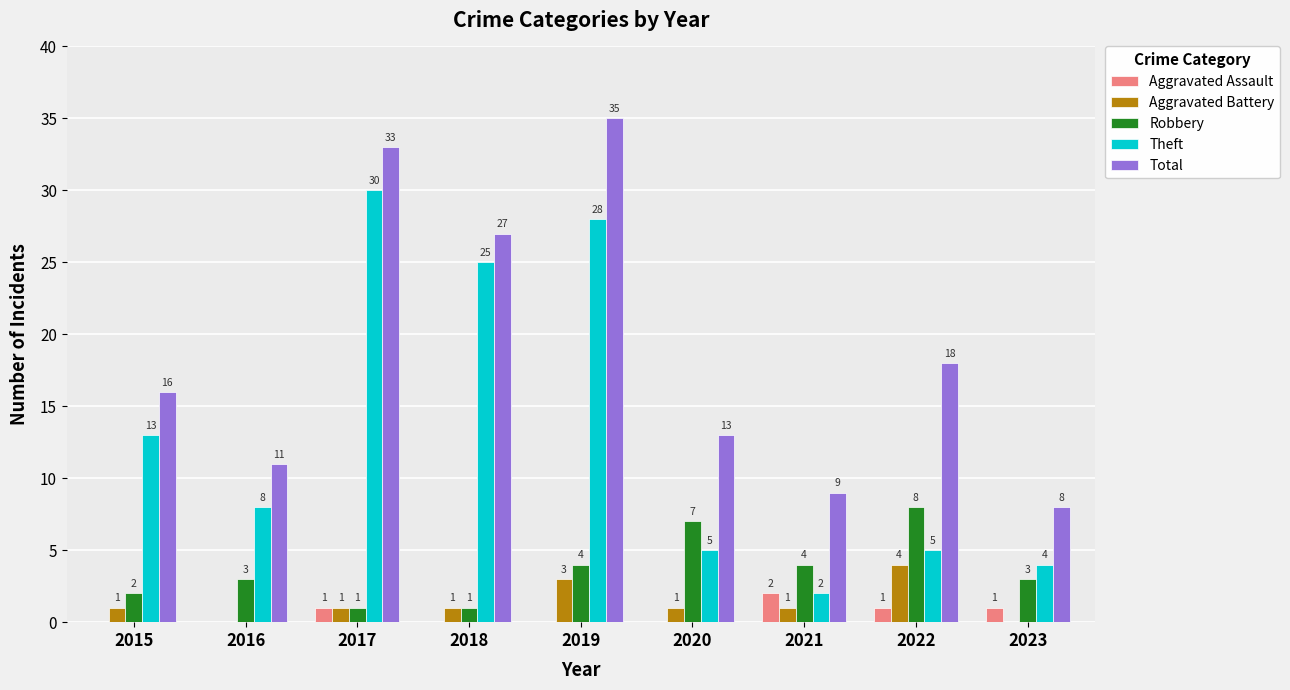

Reading left to right, extract all data points from this chart.

Aggravated Assault: 2015=0	2016=0	2017=1	2018=0	2019=0	2020=0	2021=2	2022=1	2023=1
Aggravated Battery: 2015=1	2016=0	2017=1	2018=1	2019=3	2020=1	2021=1	2022=4	2023=0
Robbery: 2015=2	2016=3	2017=1	2018=1	2019=4	2020=7	2021=4	2022=8	2023=3
Theft: 2015=13	2016=8	2017=30	2018=25	2019=28	2020=5	2021=2	2022=5	2023=4
Total: 2015=16	2016=11	2017=33	2018=27	2019=35	2020=13	2021=9	2022=18	2023=8